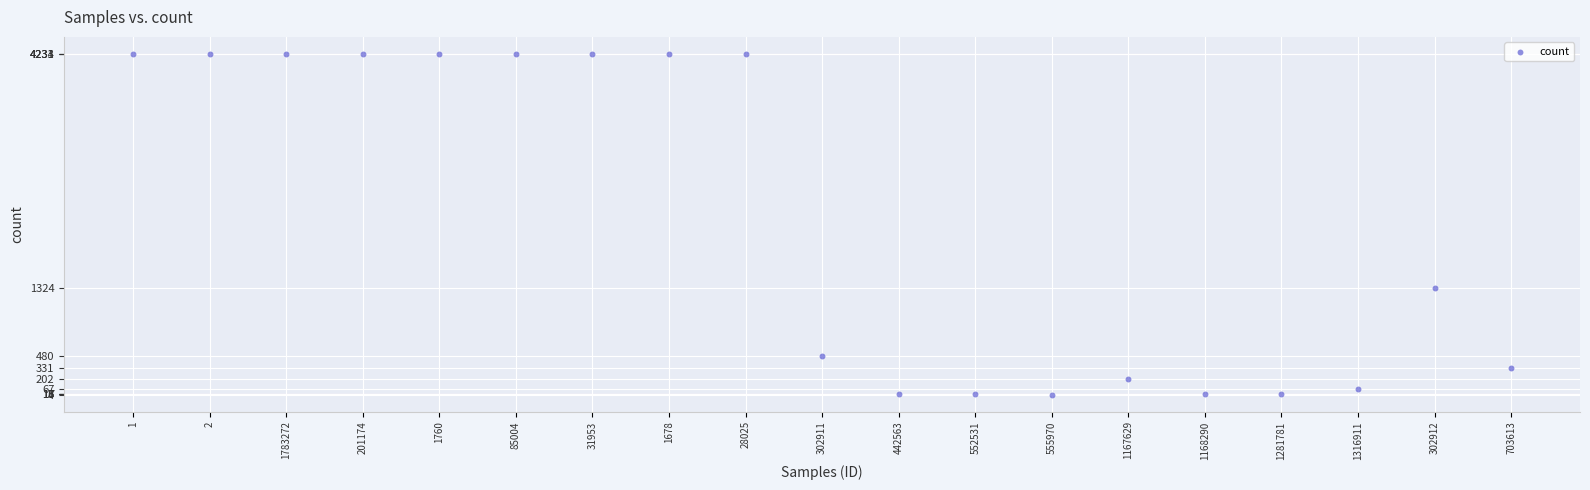

What Y value in the scatter plot is closest to 2119?

1324